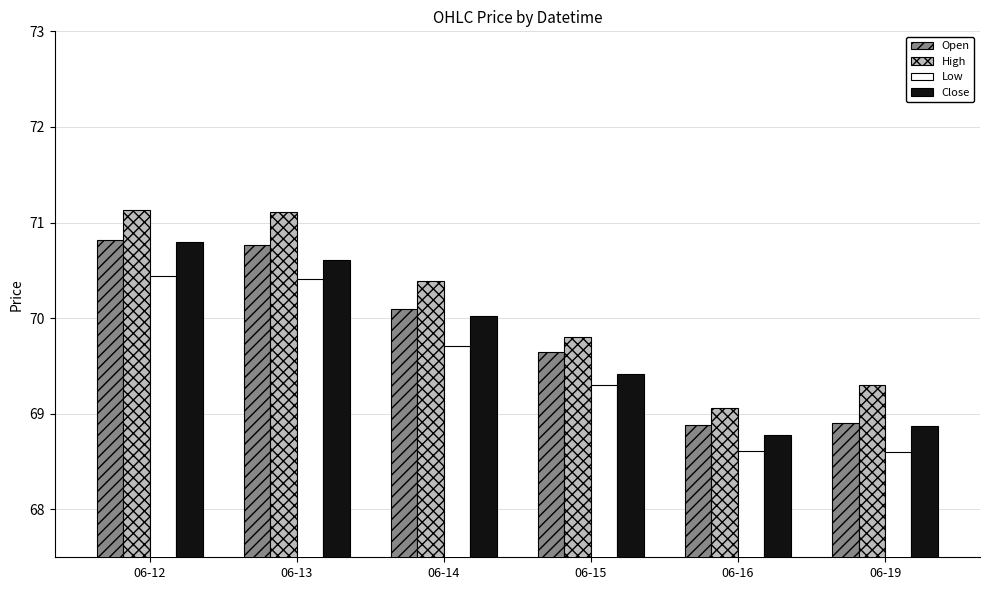

Which series has the widest spread of values?

High